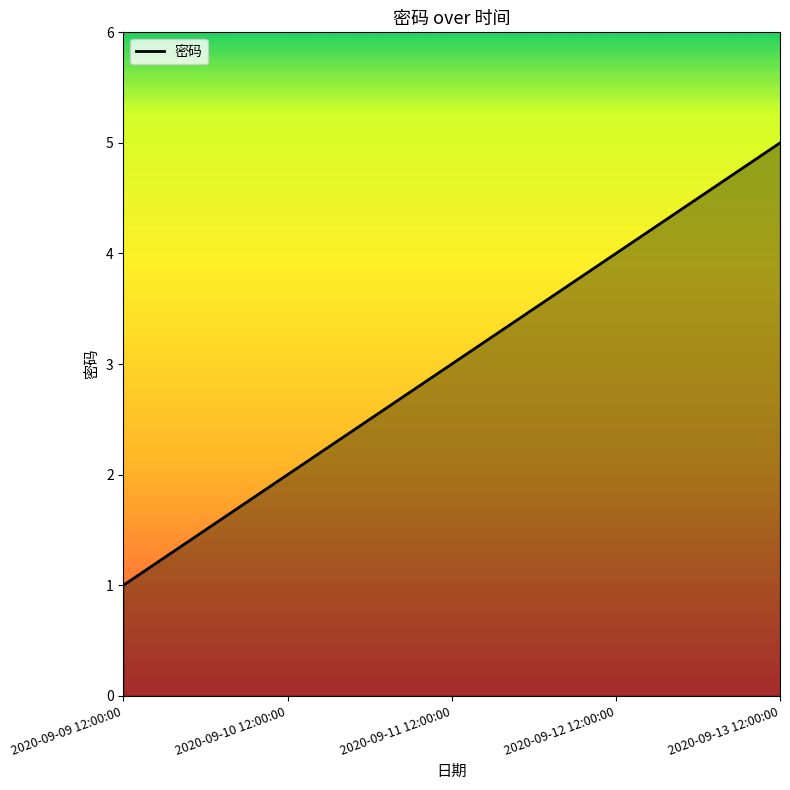

How many categories are shown in the chart?

5